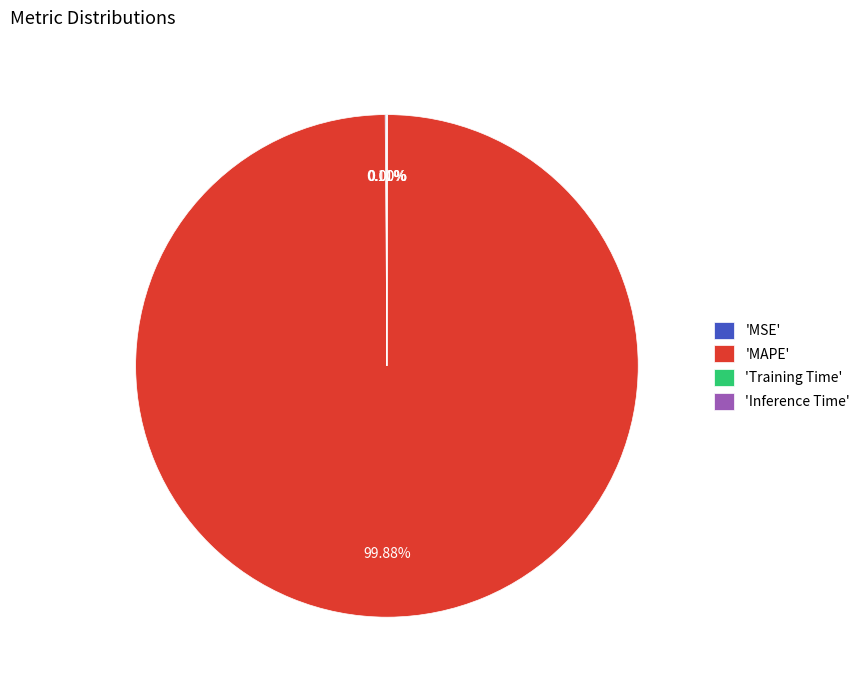

To the nearest percent, what is the difference between the largest and smallest slice percentages?

100%